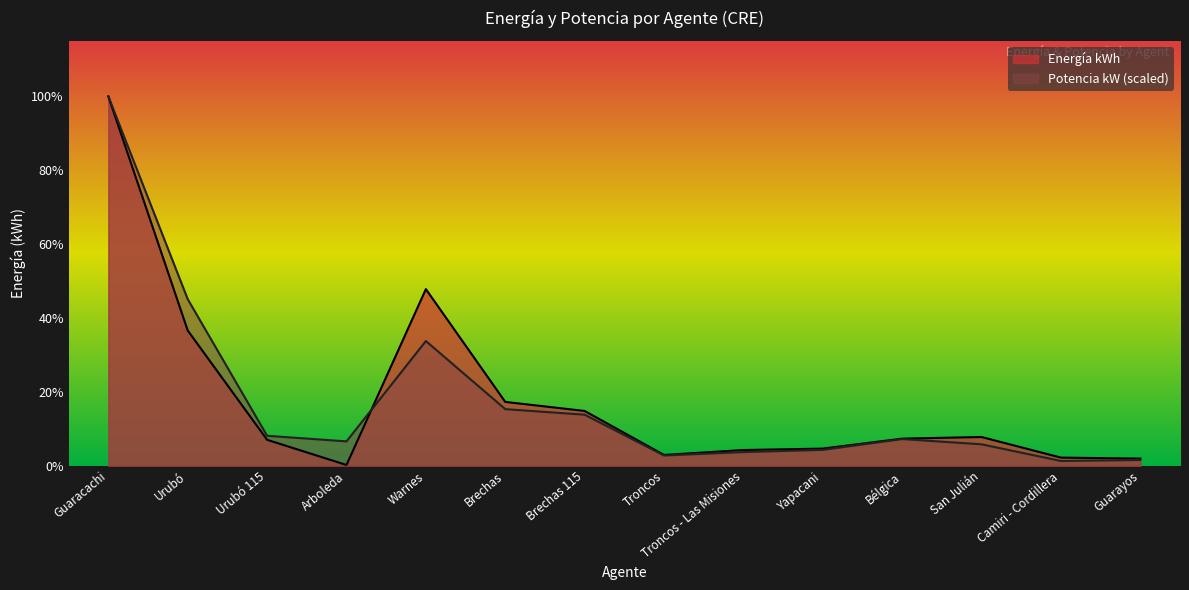

Where is the first local minimum for Potencia kW?

Arboleda